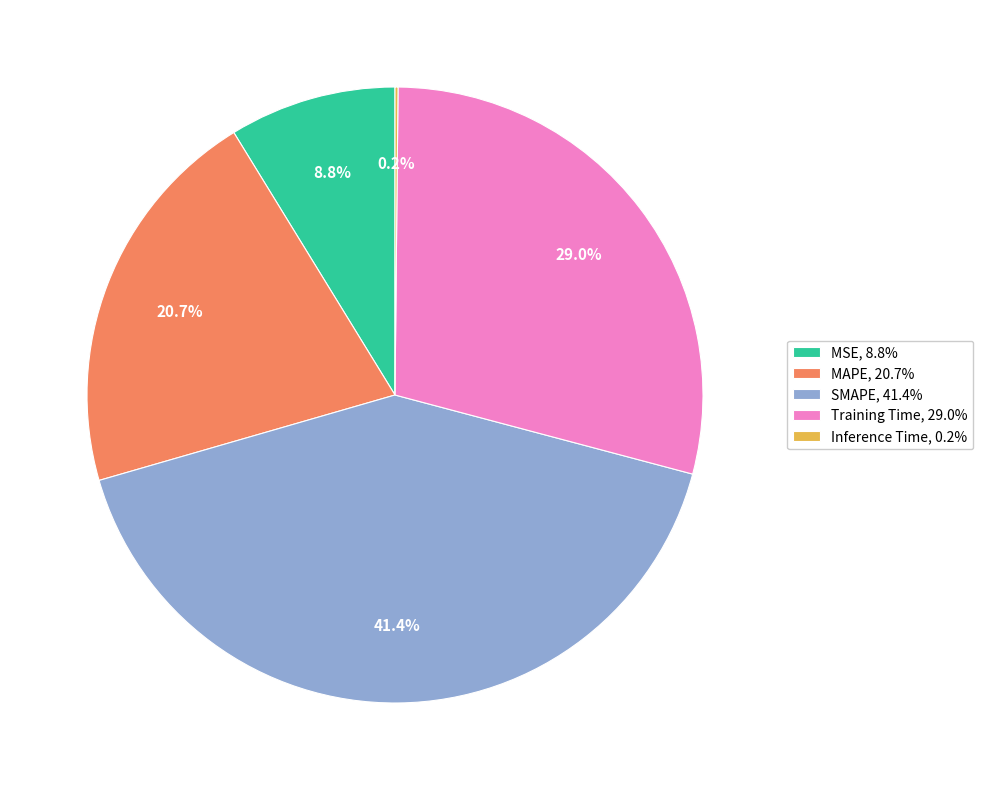

What percentage is NOT represented by Training Time, 29.0%?

71.0%